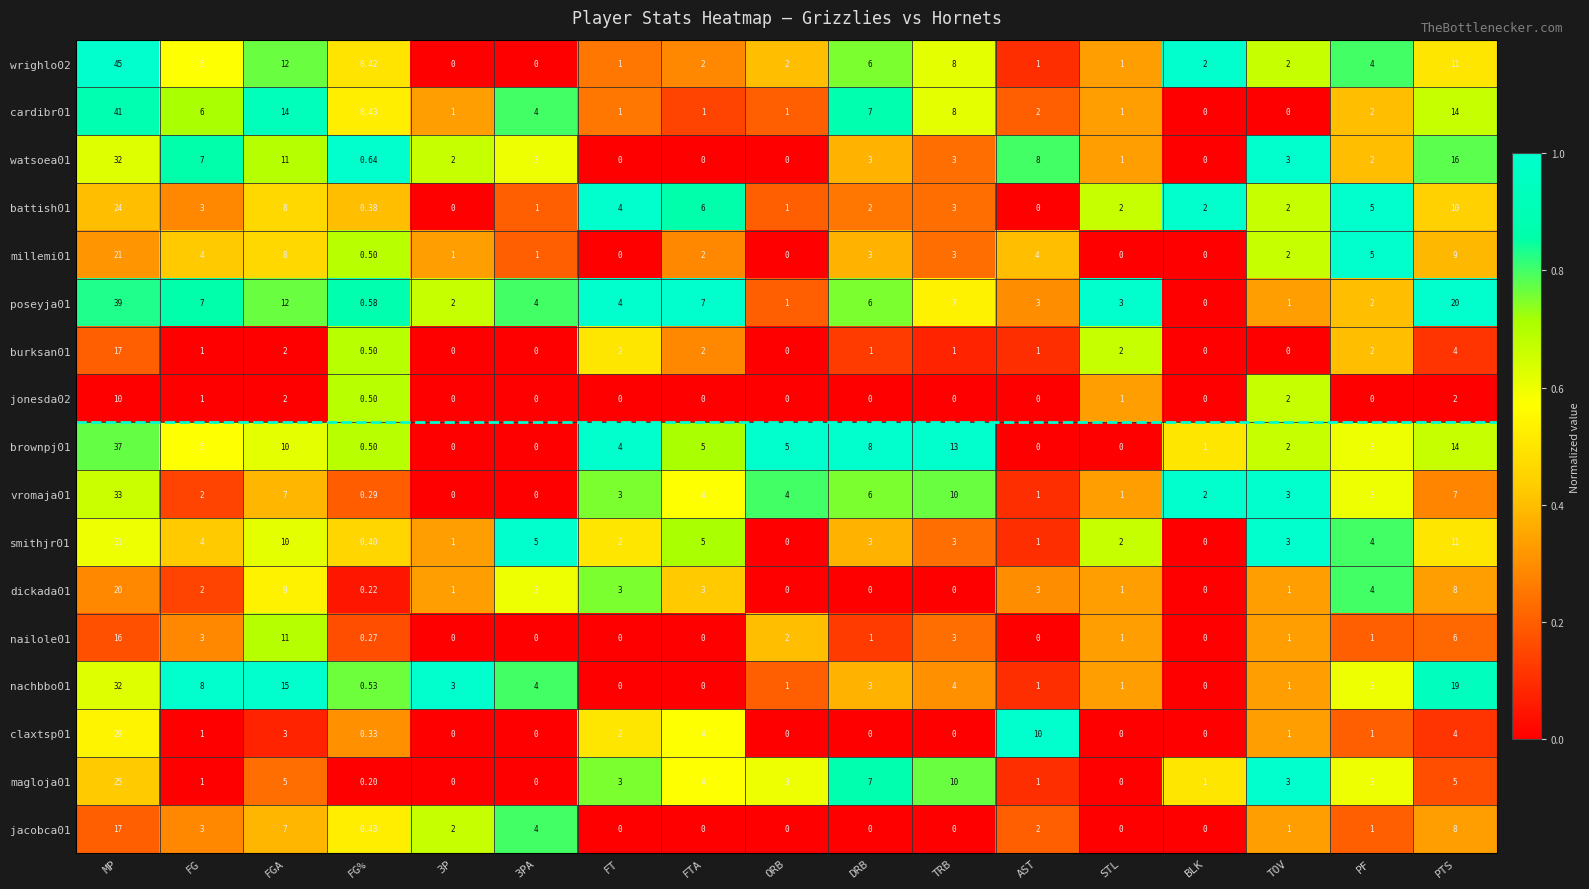

Is the value of vromaja01 at PTS greater than the value of nailole01 at FT?

Yes